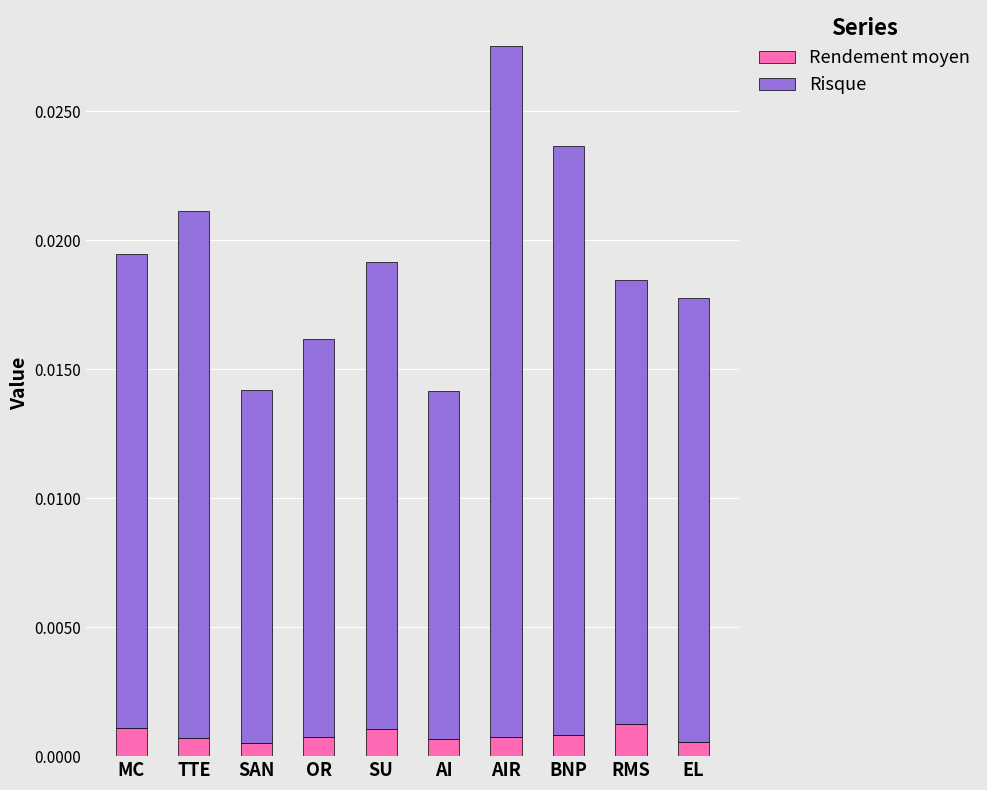

At which category is the sum across all series the highest?

AIR